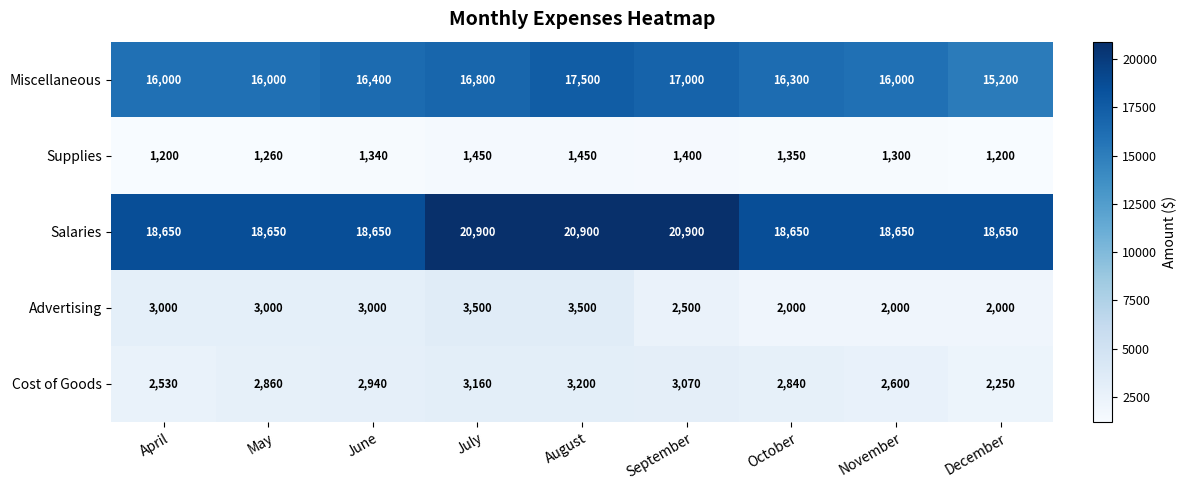

Rank the series by their maximum value, from lowest to highest.

Supplies, Cost of Goods, Advertising, Miscellaneous, Salaries